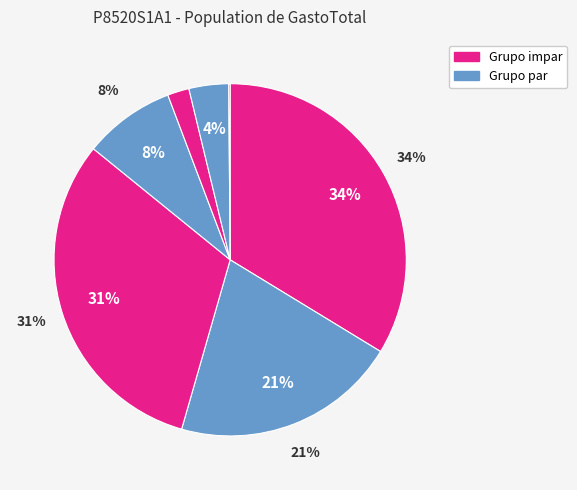

Is 2 the majority of the pie?

No